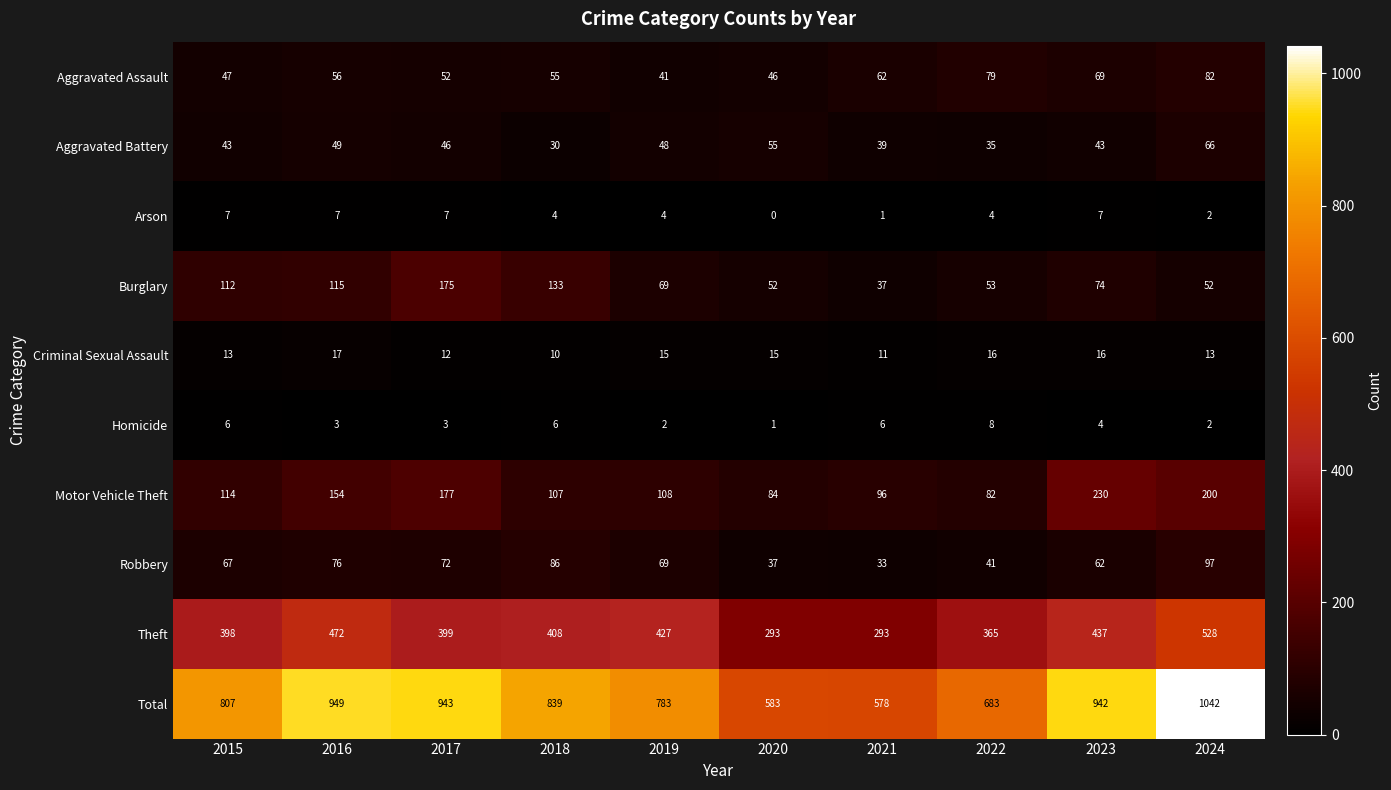

What is the maximum value shown in the chart?

1042